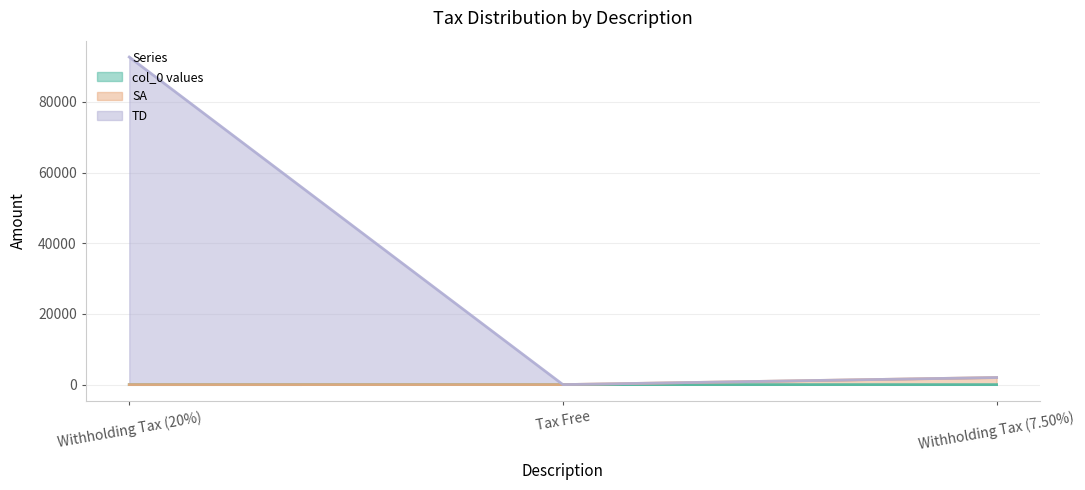

What is the difference between the maximum and minimum values in the SA series?

2004.4